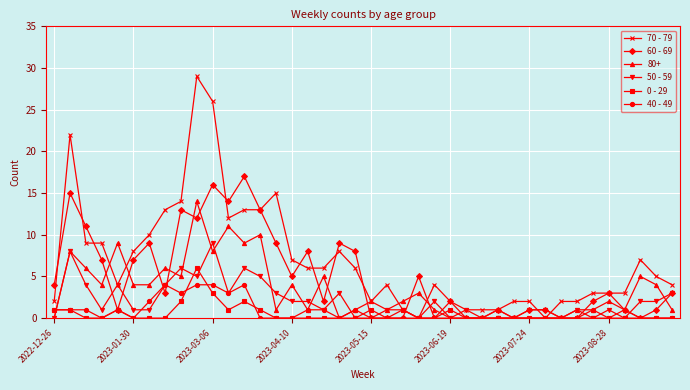

Which series has the largest total across all categories?

70 - 79